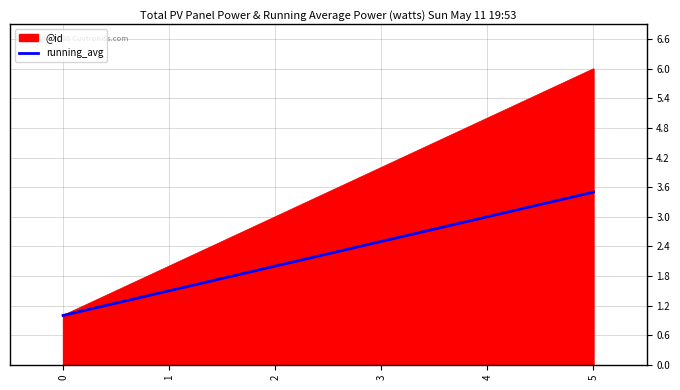

List the series in order of their peak value, lowest first.

running_avg, @id